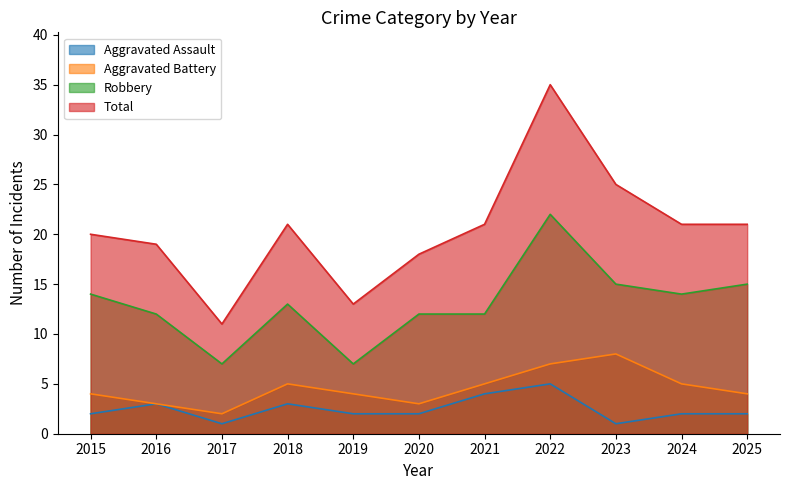

The value of Total at 2016 is 19. True or false?

True